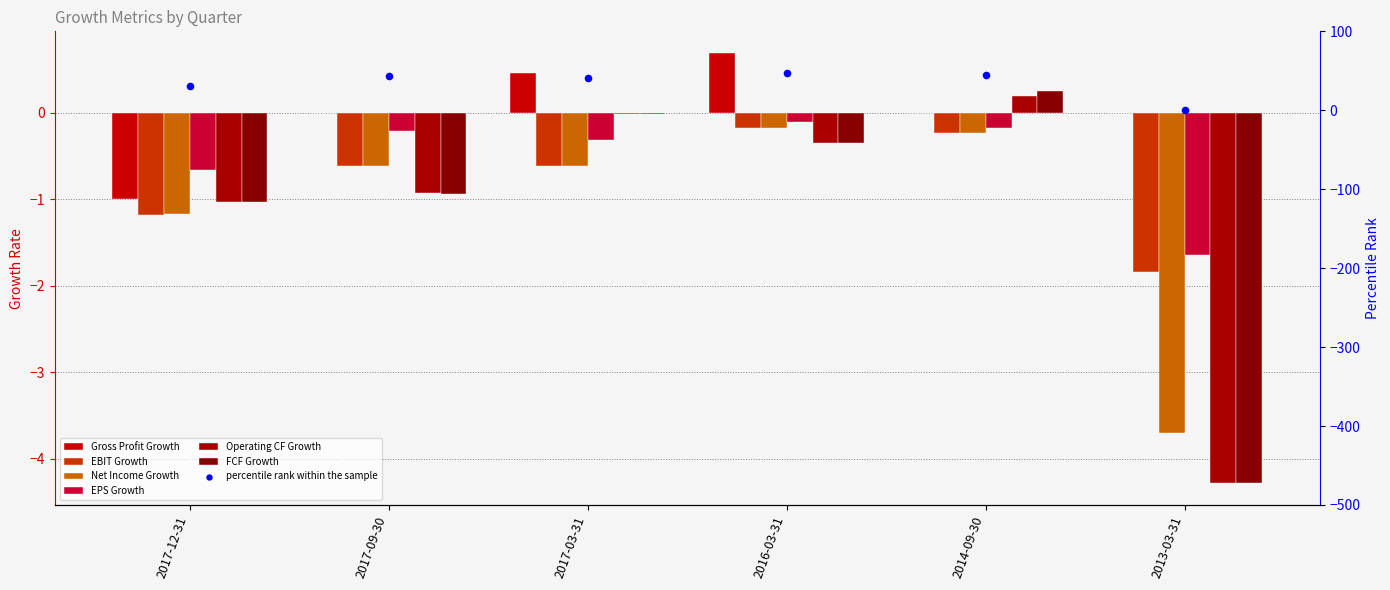

Which series contains the lowest Y value?

Operating CF Growth